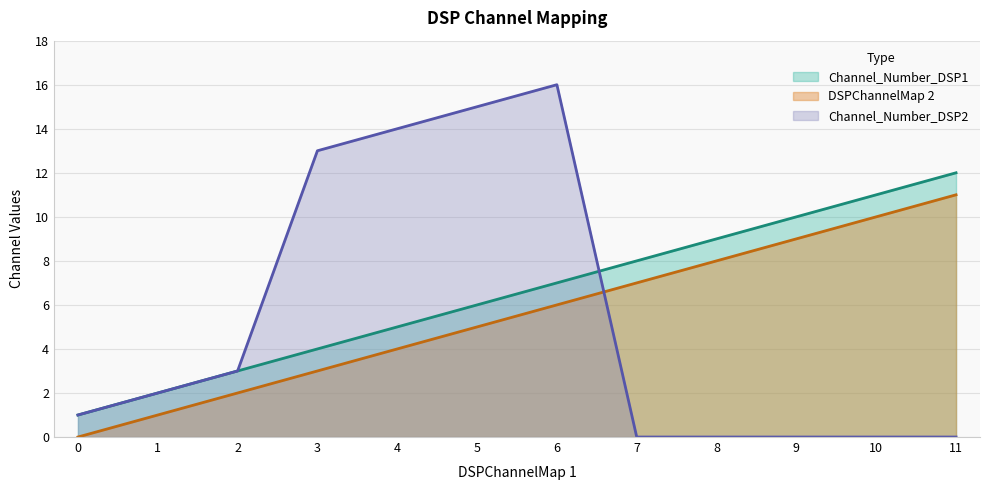

What is the total value across all series at 3?

20